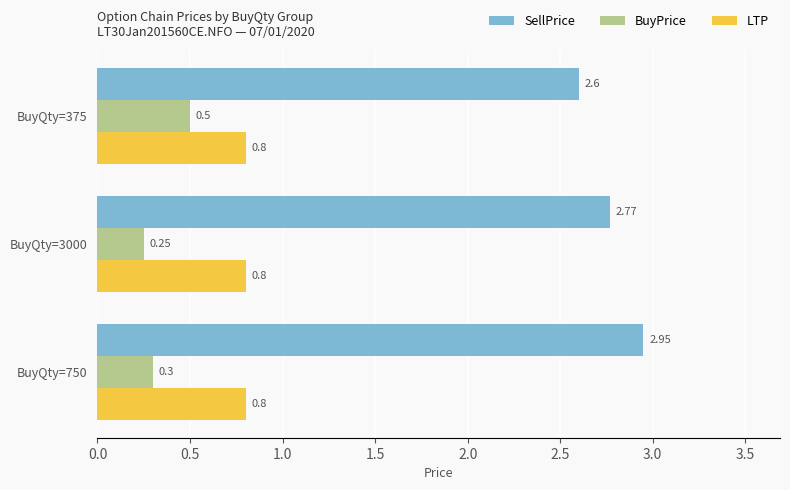

At which category is the sum across all series the highest?

BuyQty=750